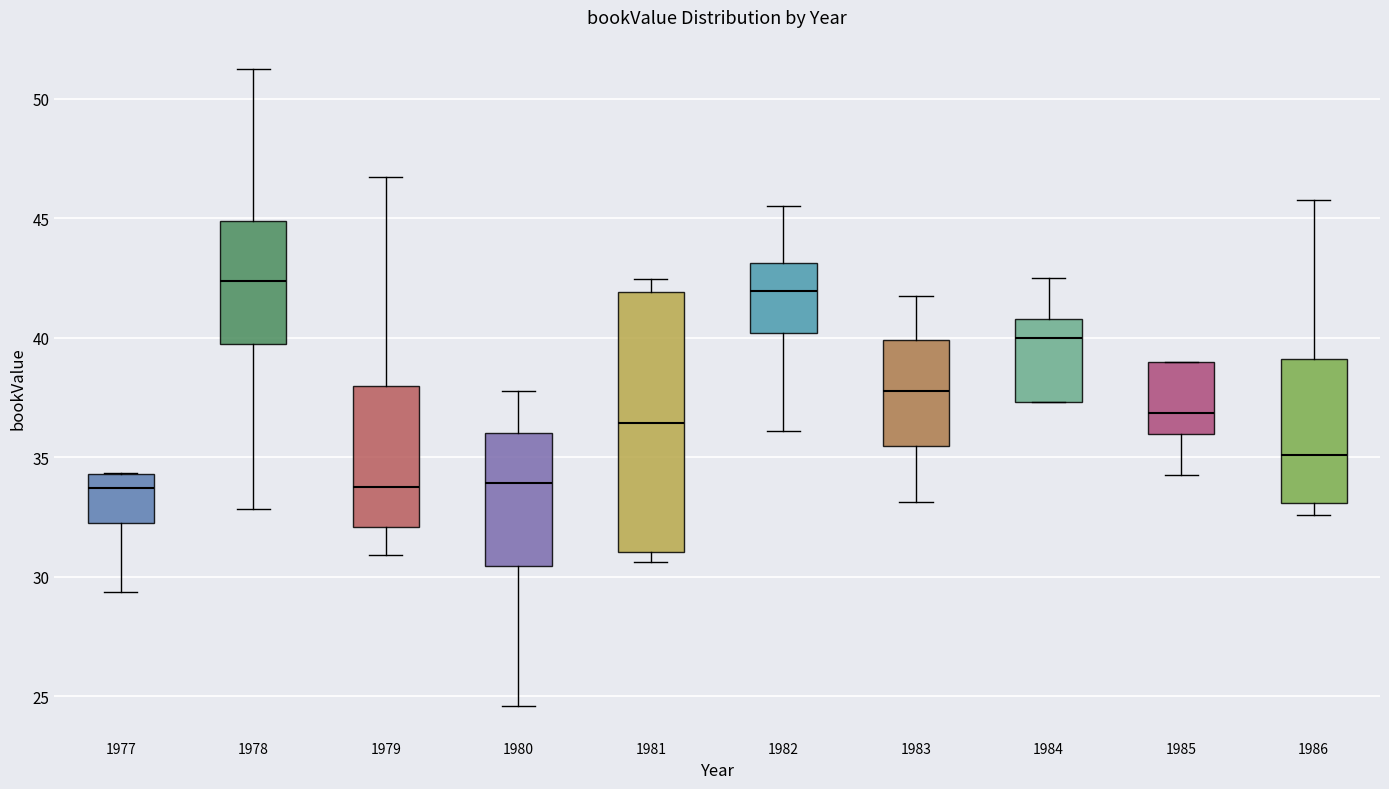

Where does the median line of the box at x = 1981 sit on the y-axis? The values are not printed on the chart, so give them approximately, as read against the axis.

36.5